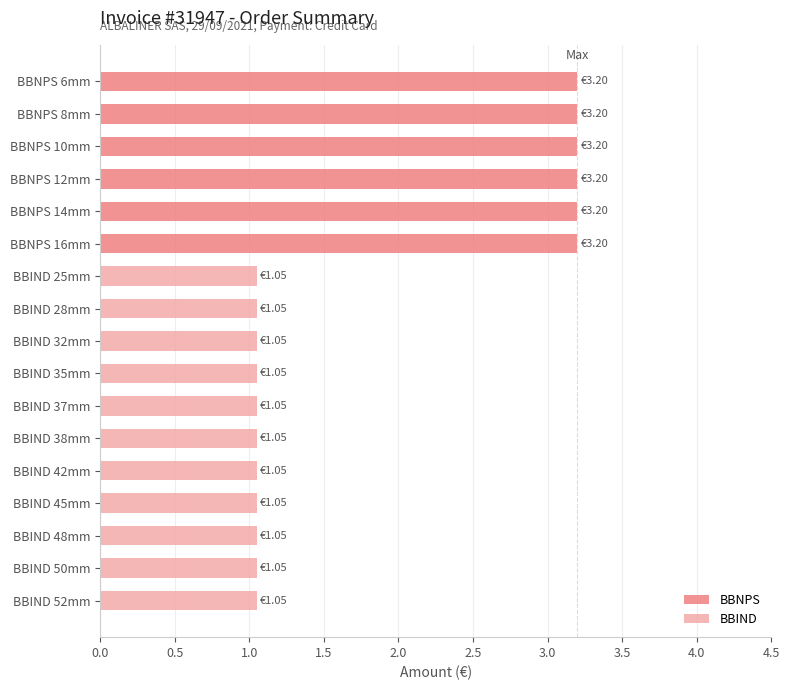

List the series in order of their peak value, highest first.

BBNPS, BBIND